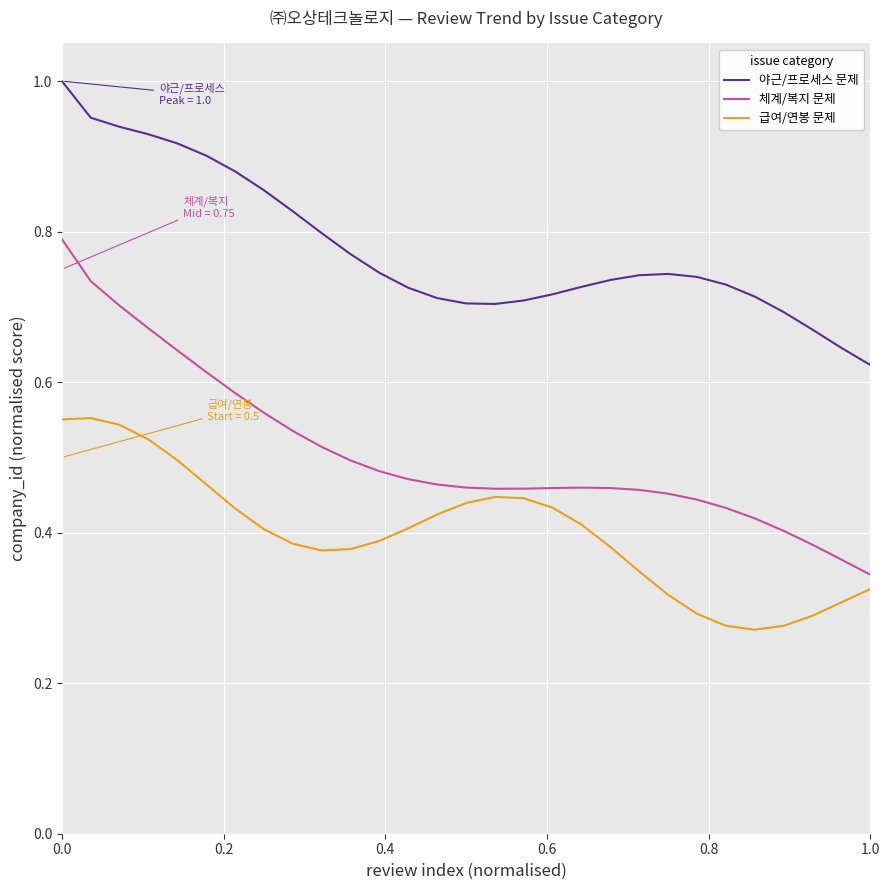

Which series has the largest total across all categories?

야근/프로세스 문제